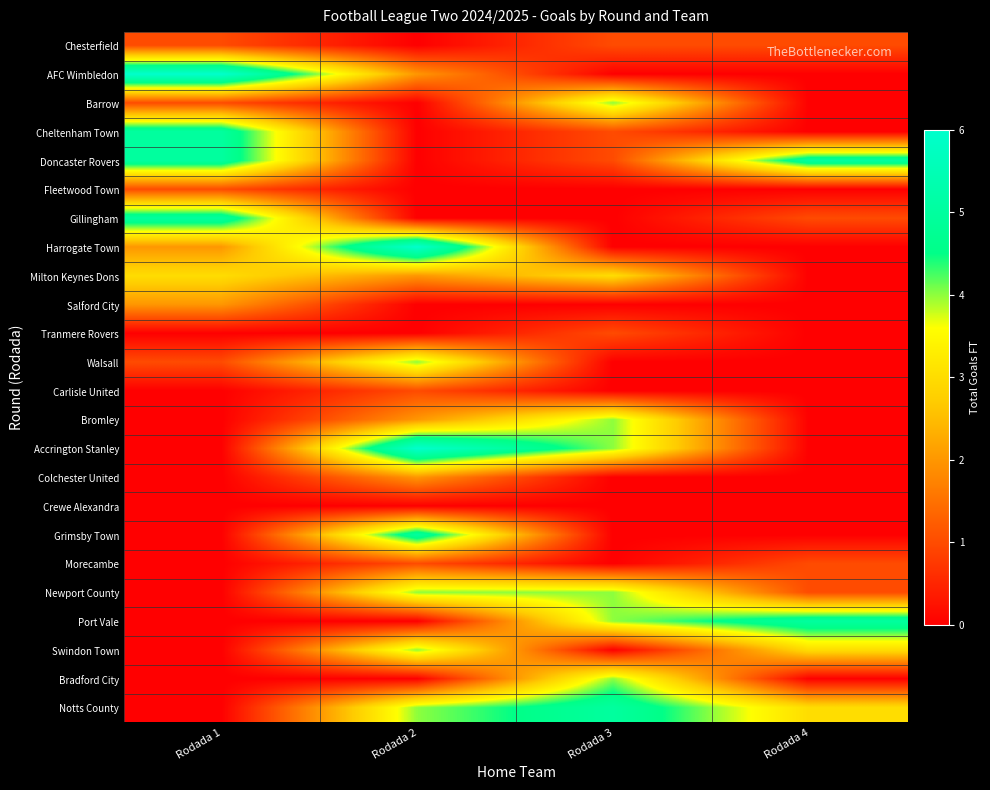

At which category is the sum across all series the highest?

Rodada 2